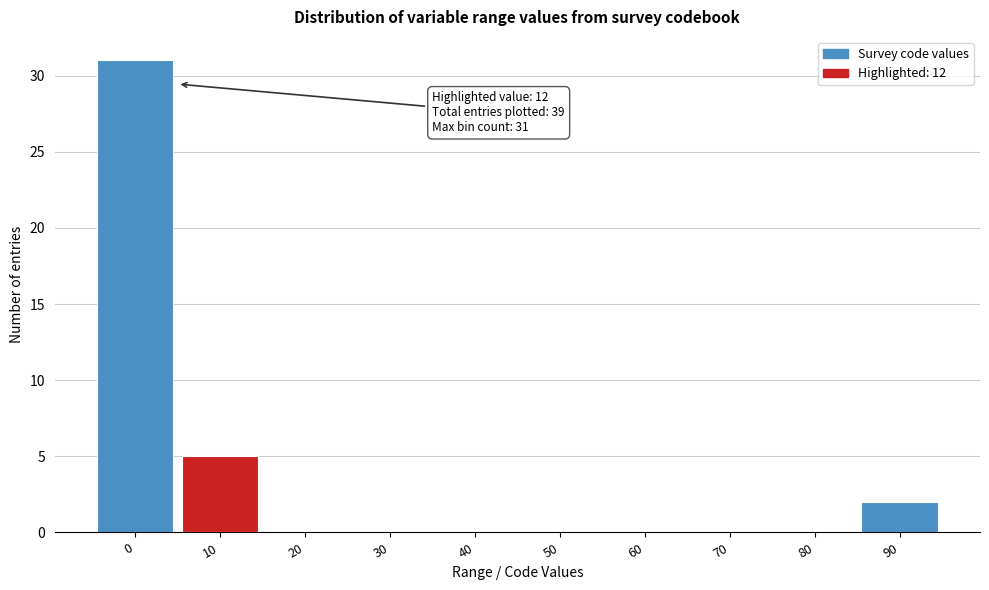

Reading left to right, transcribe all the data shown in this chart.

0=31	10=5	20=0	30=0	40=0	50=0	60=0	70=0	80=0	90=2